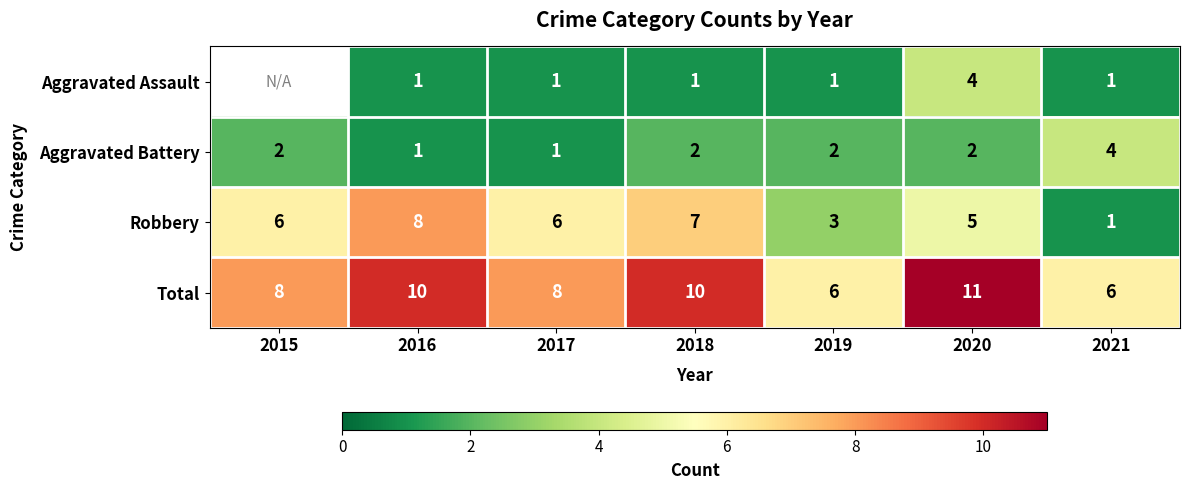

What is the maximum value for Robbery?

8